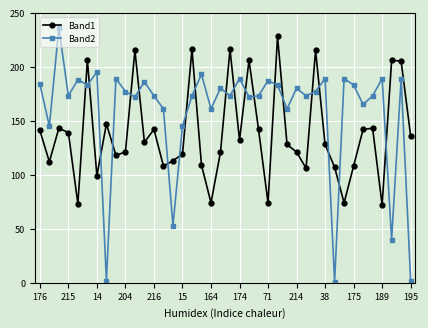

Which series has the largest total across all categories?

Band2